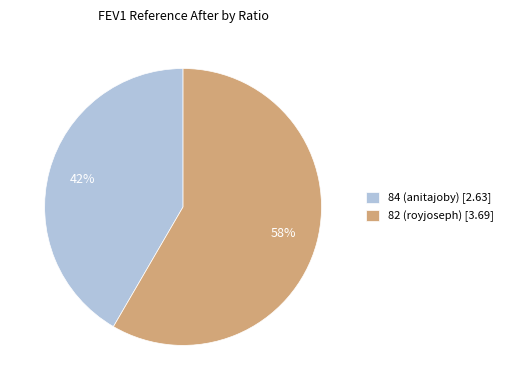

Which category has the biggest portion of the pie?

82 (royjoseph)